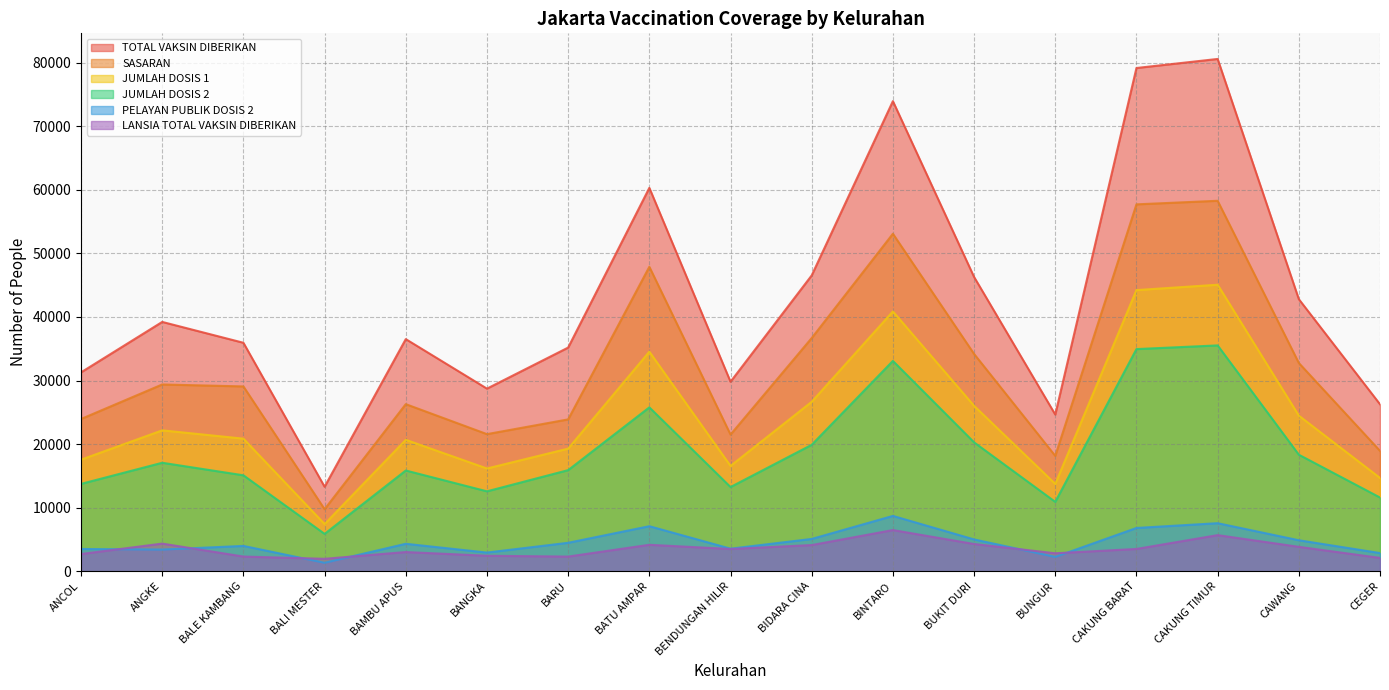

What value does the JUMLAH DOSIS 2 series have at BALI MESTER?

5869